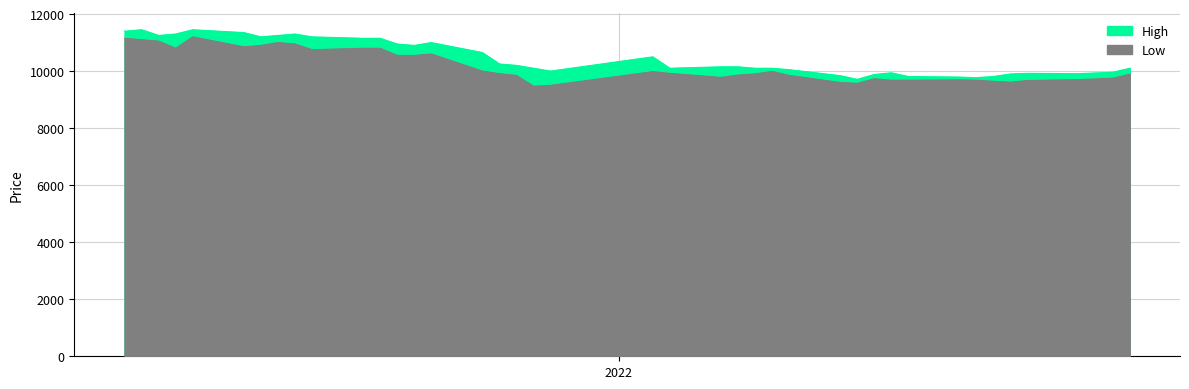

What is the smallest value displayed?

9470